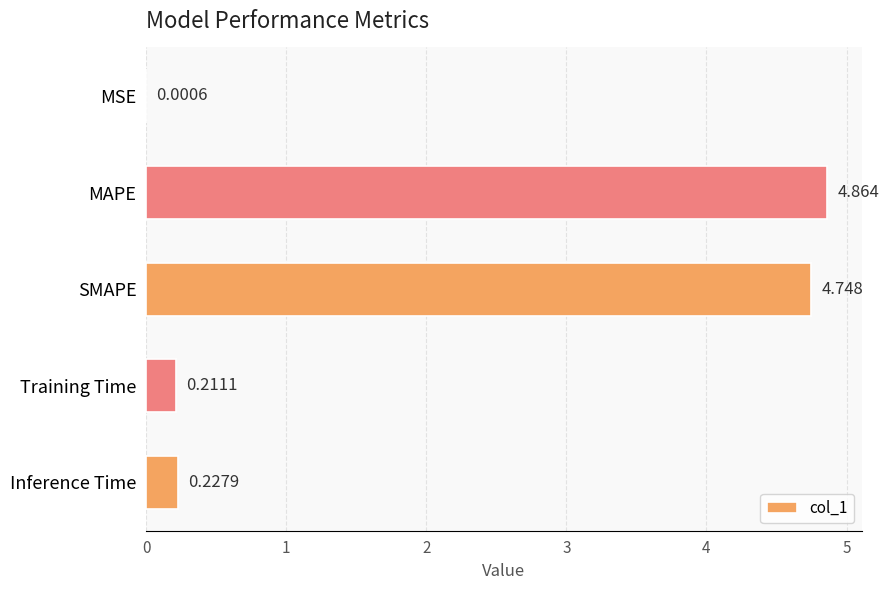

Which has a higher value, MSE or Training Time?

Training Time